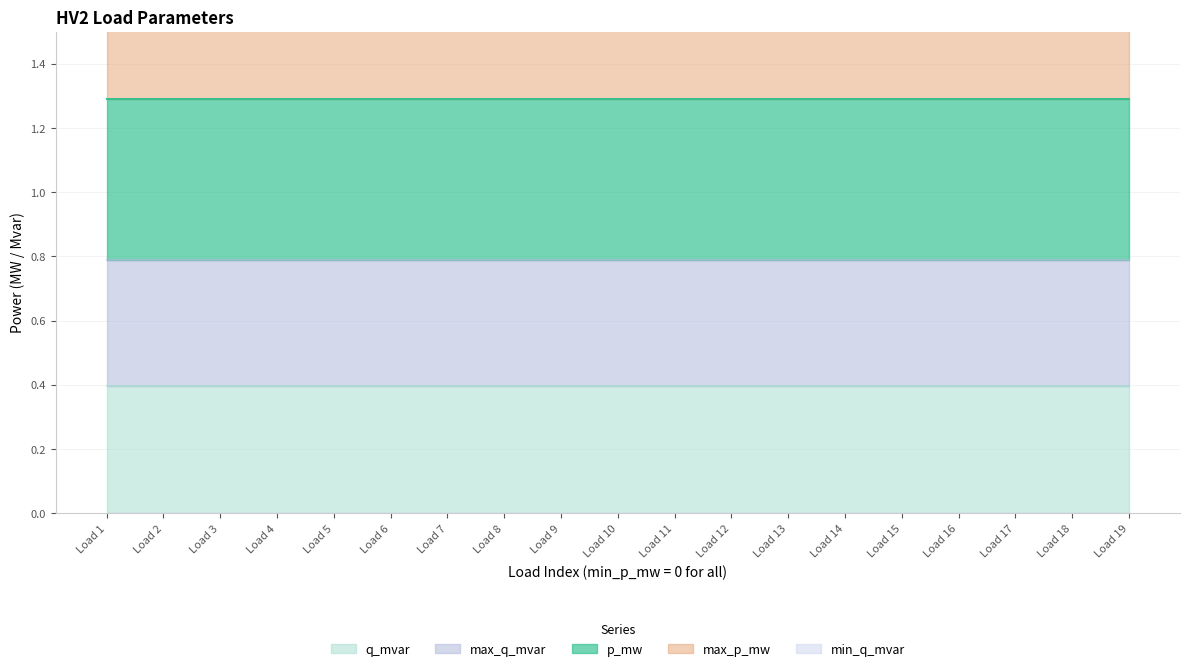

How many lines are shown in the chart?

5